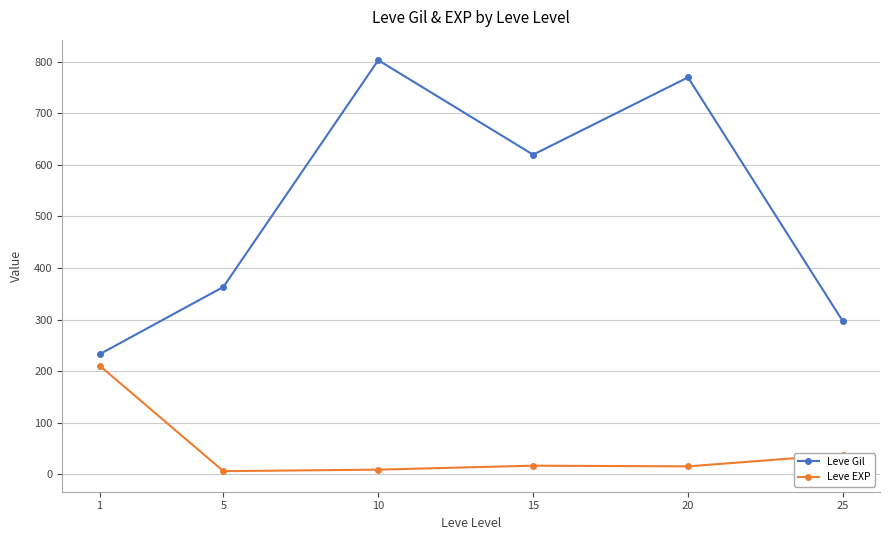

What is the minimum value shown in the chart?

5.7